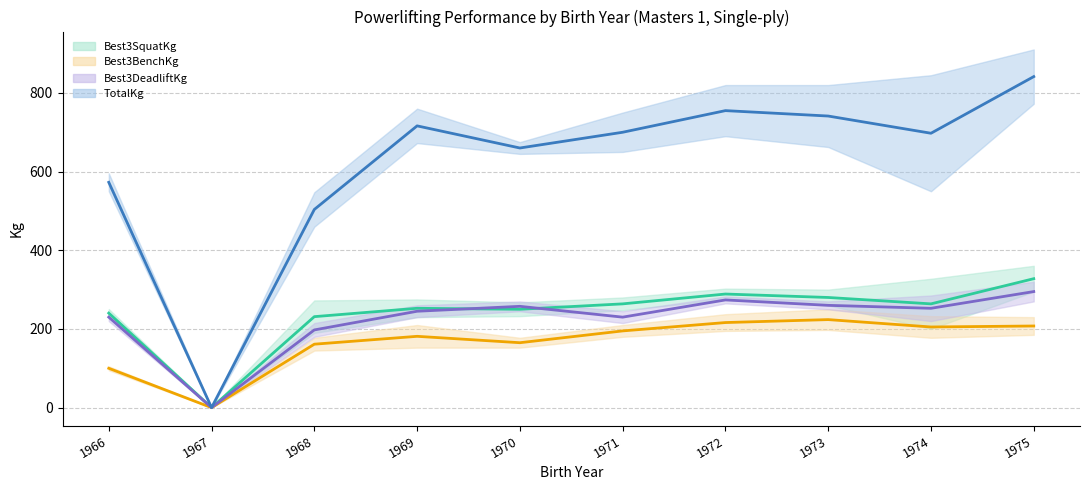

How many lines are shown in the chart?

4